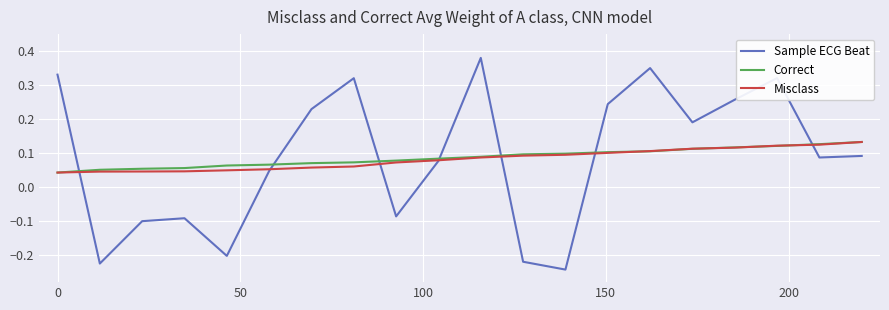

How many times do Misclass and Sample ECG Beat cross each other?

7